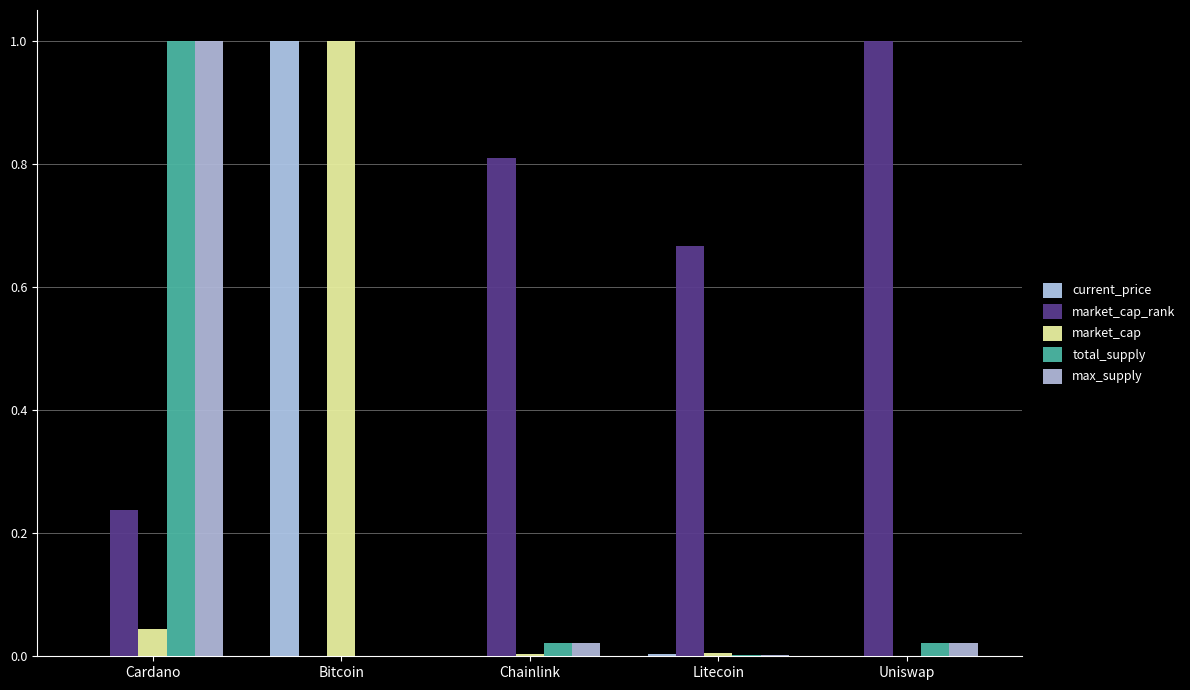

How many values in the market_cap_rank series exceed 0?

4